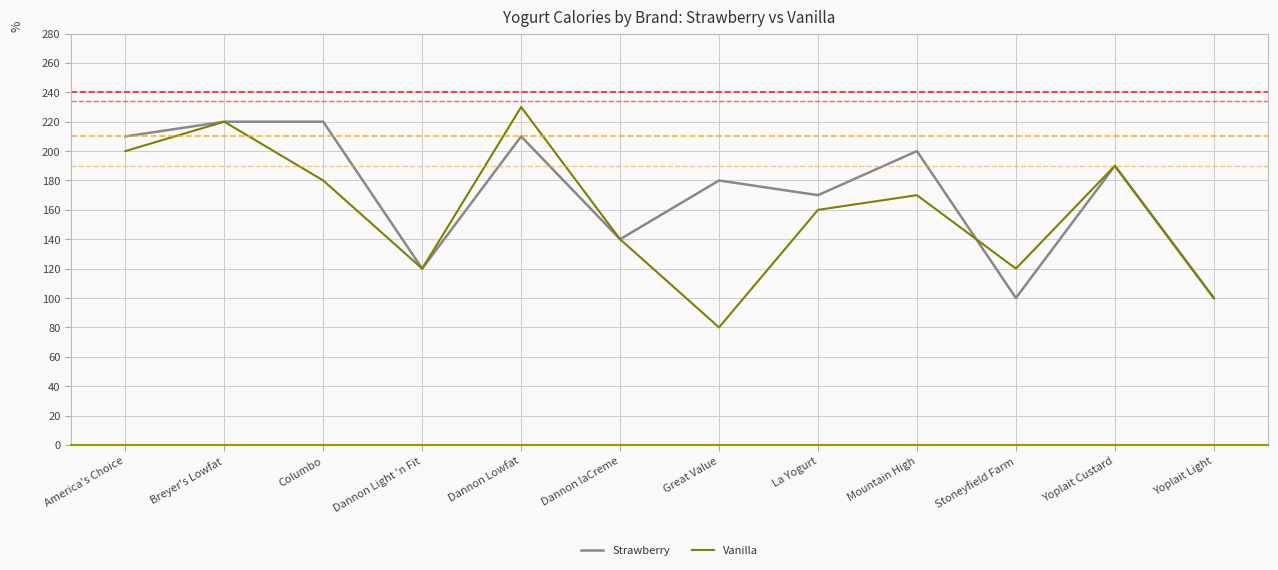

Where is Vanilla nearest to the value 155?

La Yogurt